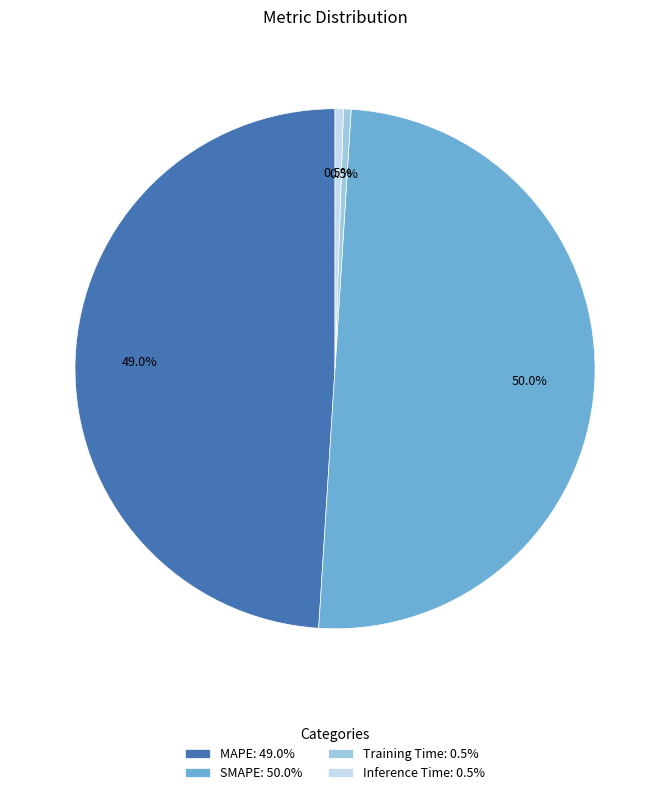

What percentage is the SMAPE slice, to the nearest percent?

50%